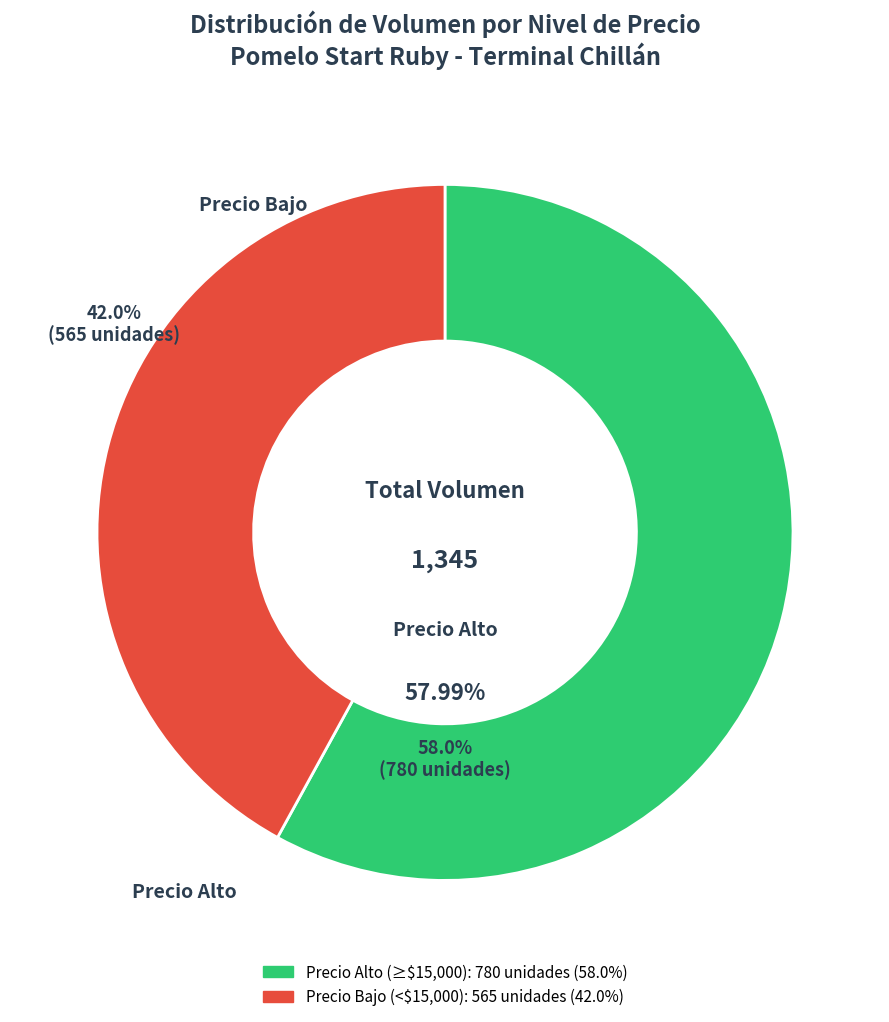

Is there a majority slice in this chart?

Yes